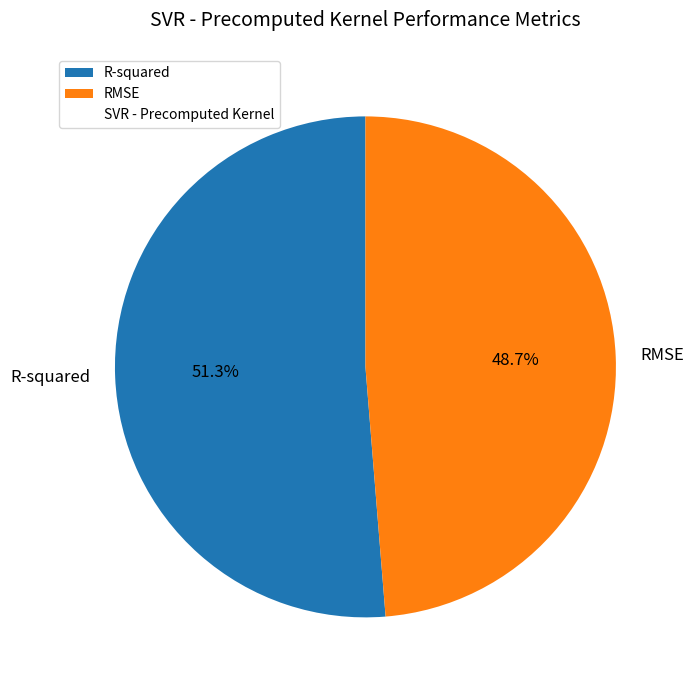

Is R-squared the majority of the pie?

Yes